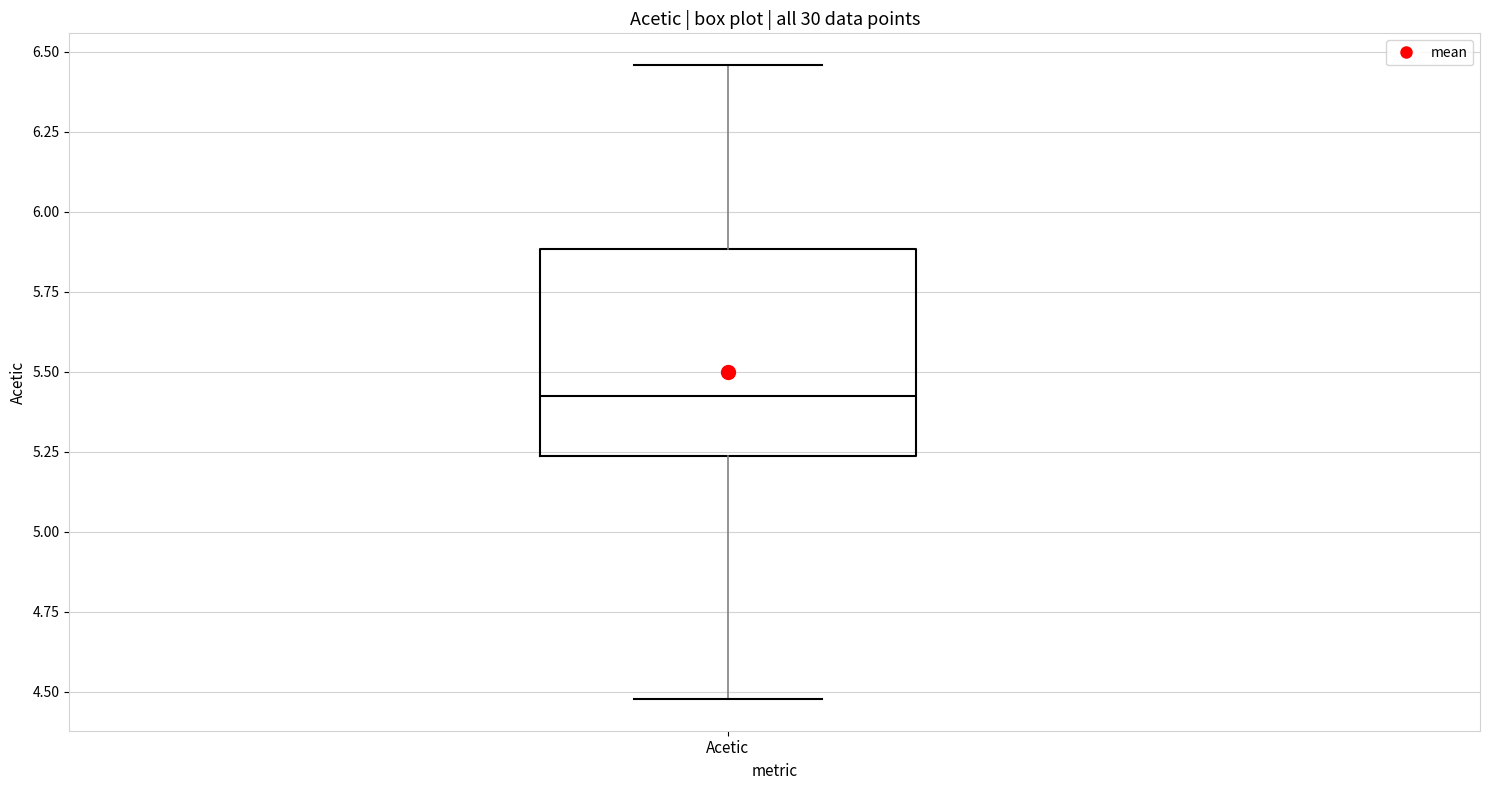

Transcribe this box plot: give where the median line is, the range the box spans, and where the two whiskers end, as read against the y-axis. The values are not printed on the chart, so give them approximately, as read against the axis.

median 5.45, box 5.25 to 5.90, whiskers 4.50 to 6.45